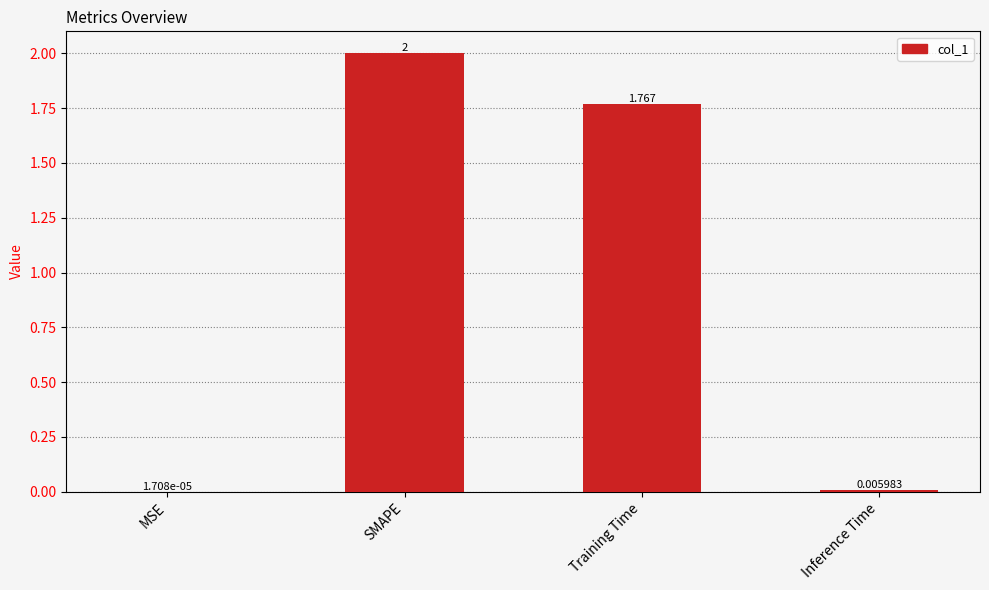

Between Inference Time and Training Time, which is larger?

Training Time